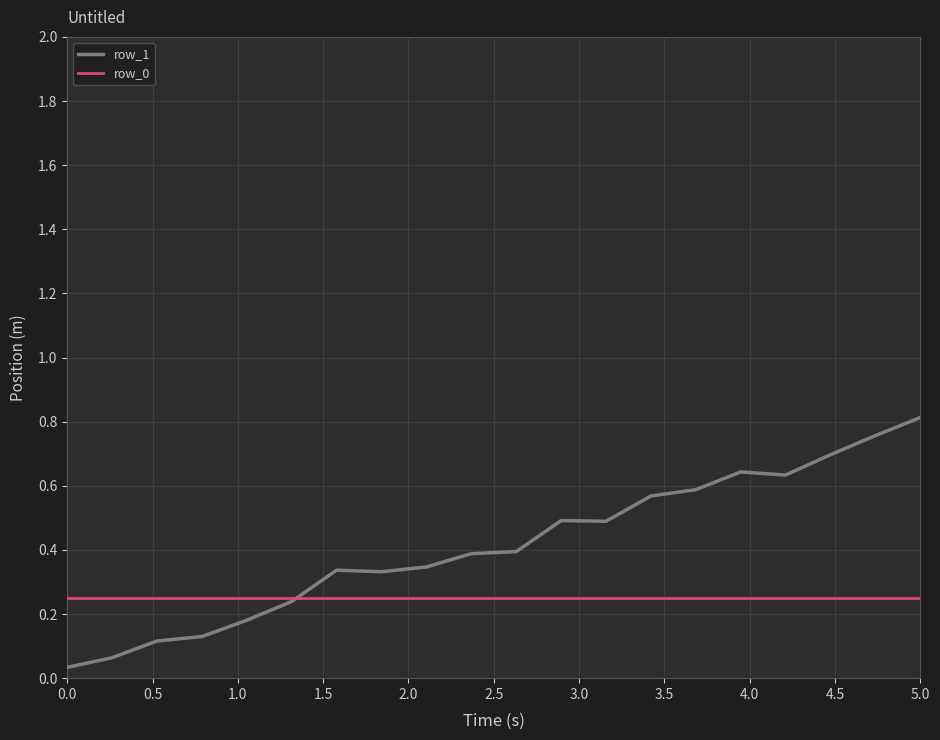

Which series has the widest spread of values?

row_1